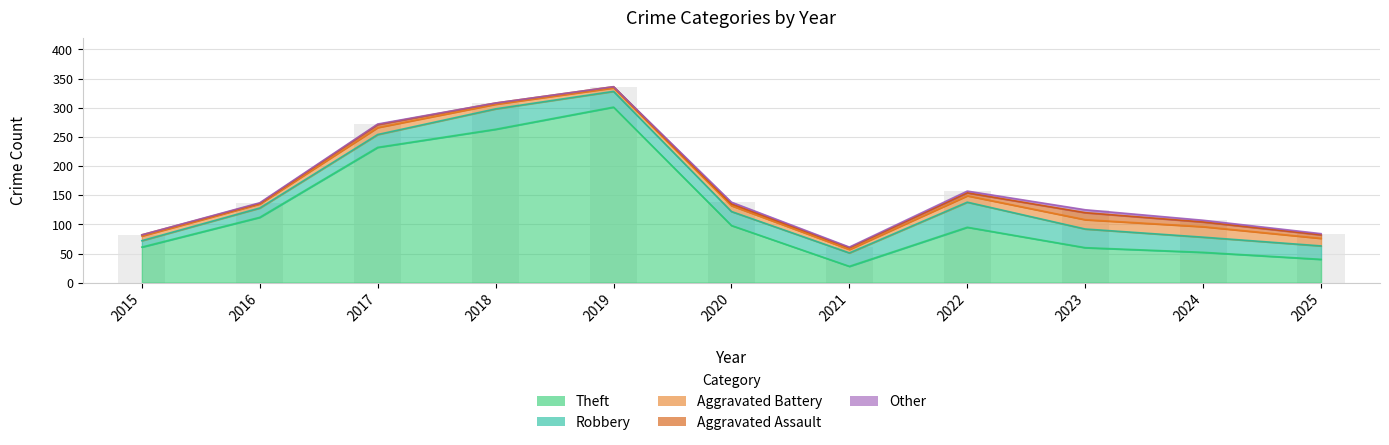

Does the chart contain any negative values?

No